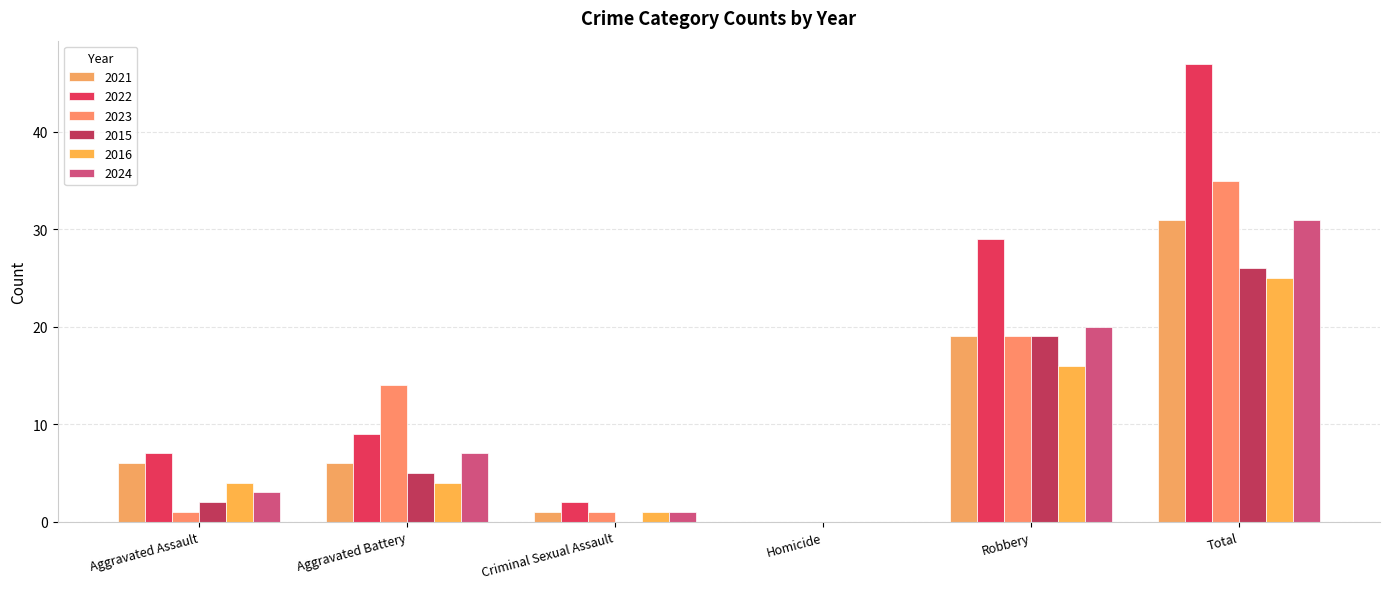

Does the chart contain stacked bars?

No